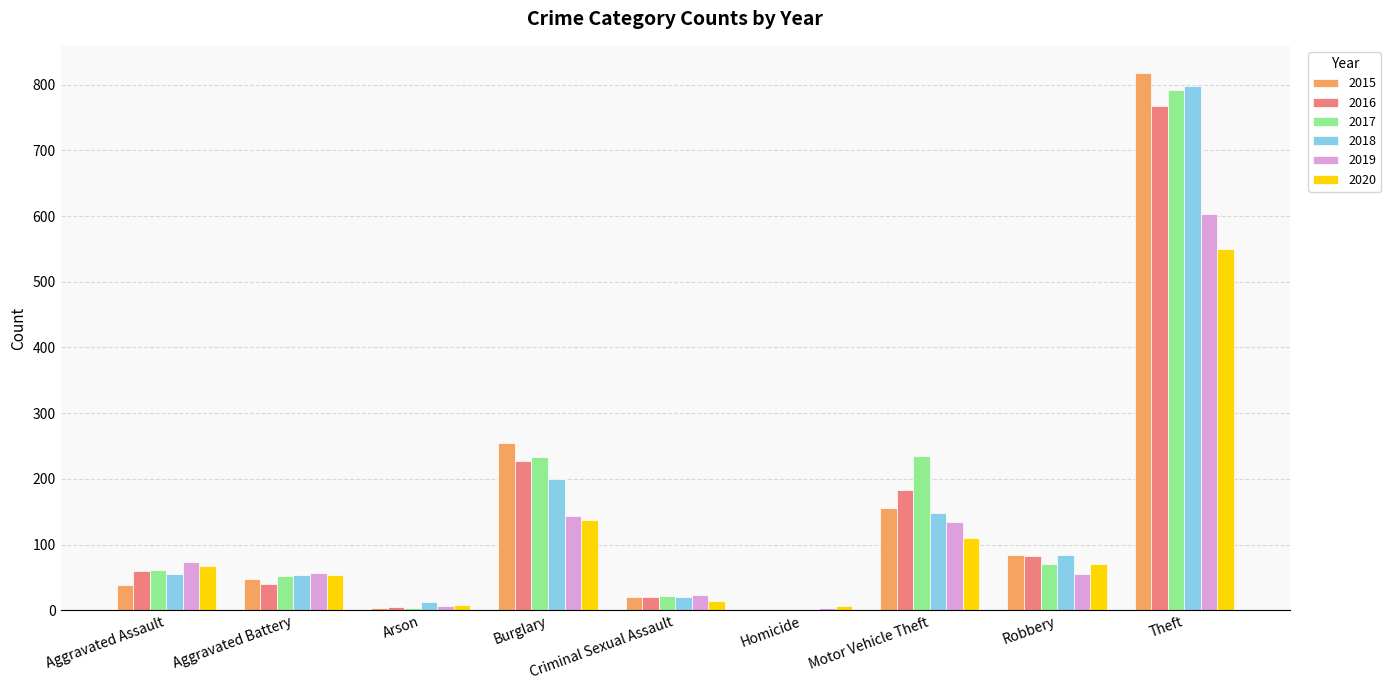

Are the bars horizontal?

No